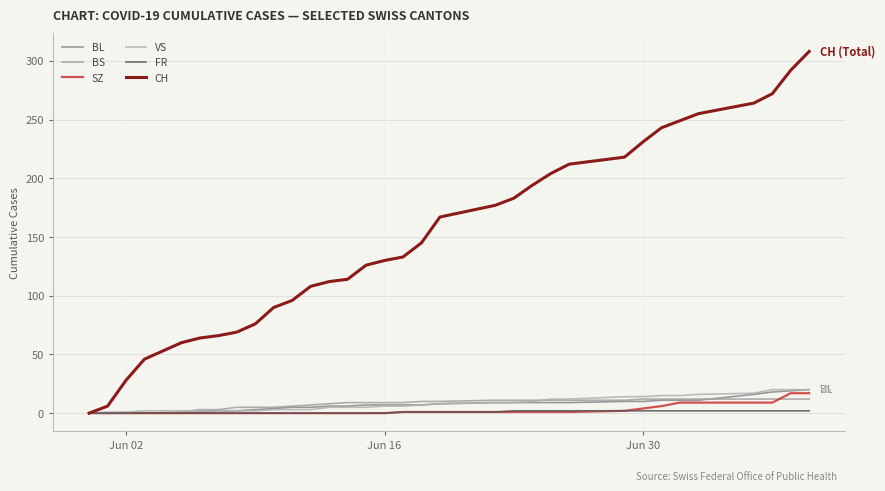

True or false: FR and CH cross at least once.

False